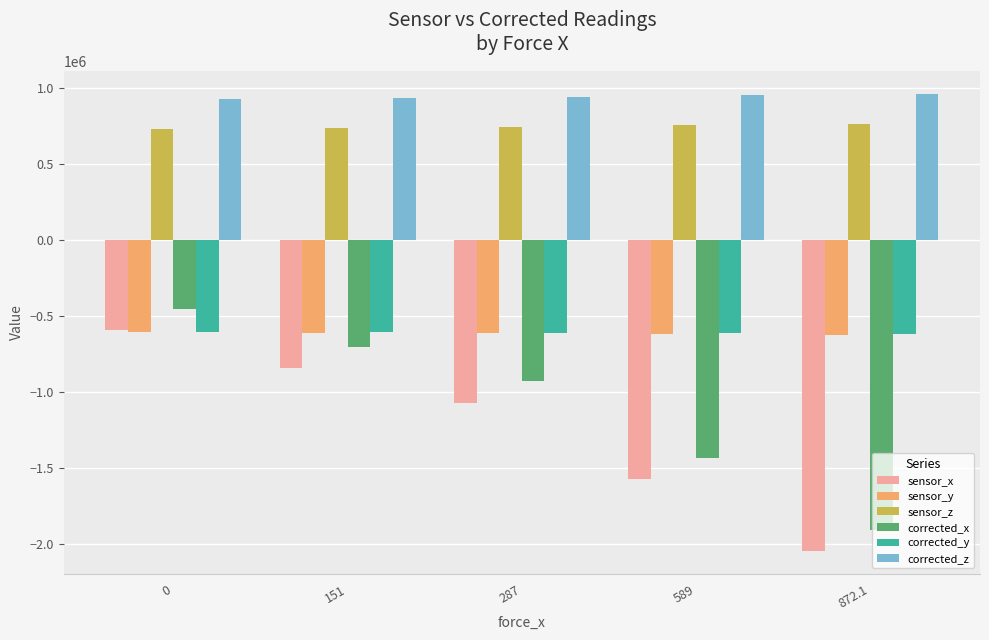

What position from the right is 151?

4